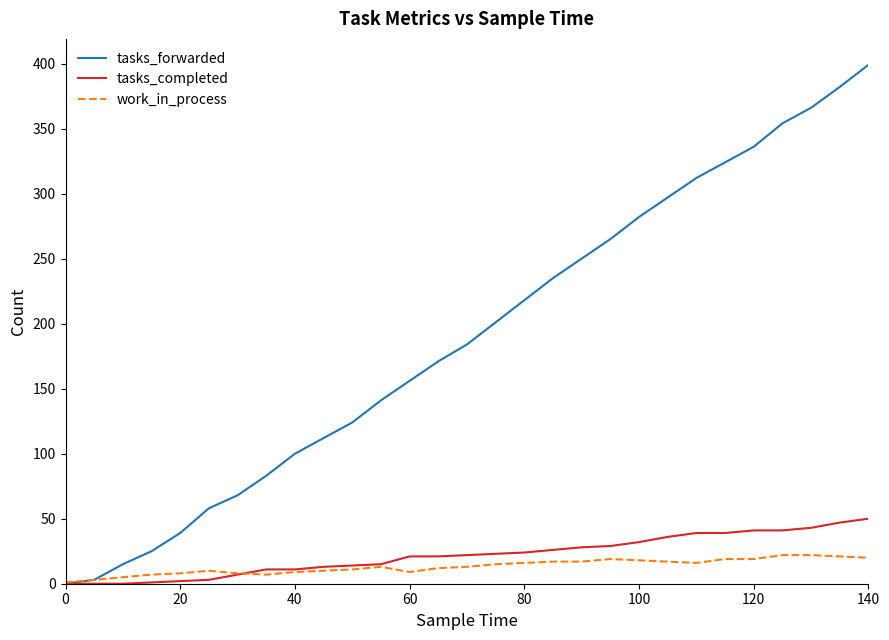

What are all the series names shown in the legend?

tasks_forwarded, tasks_completed, work_in_process